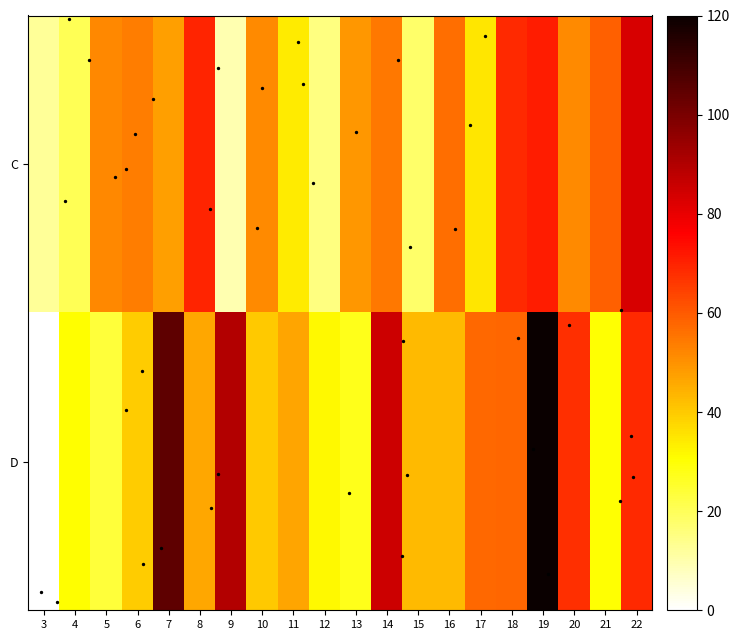

Which series has the largest total across all categories?

D